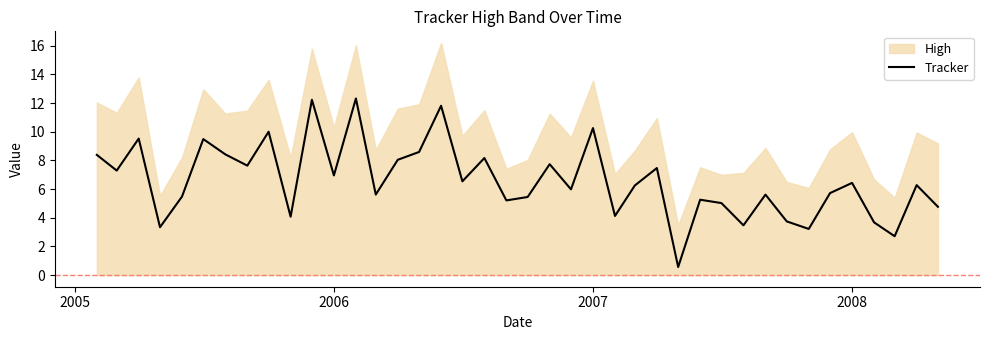

What is the minimum value for Tracker?

0.6